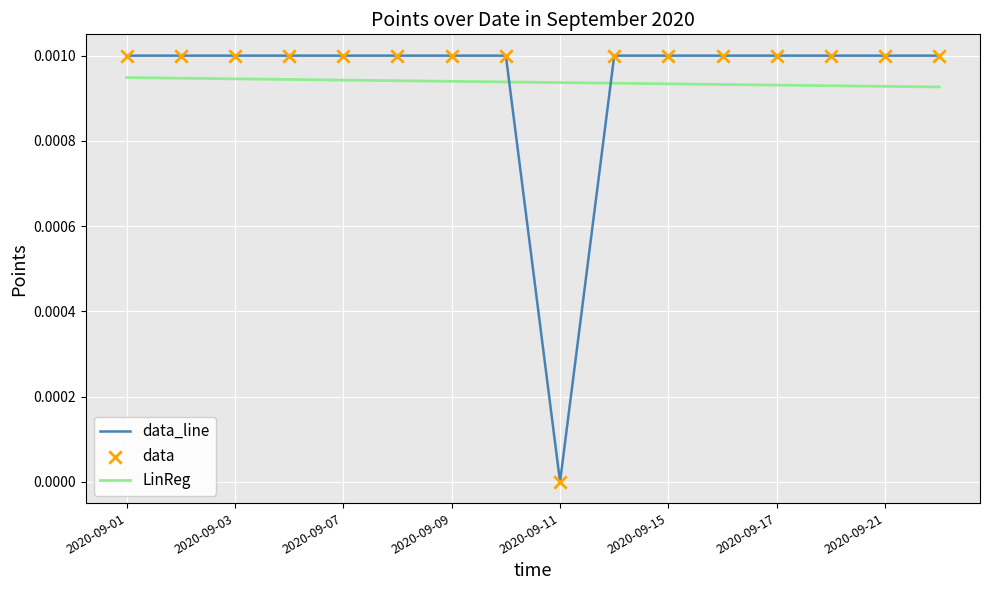

At how many categories does at least one series exceed 0?

16